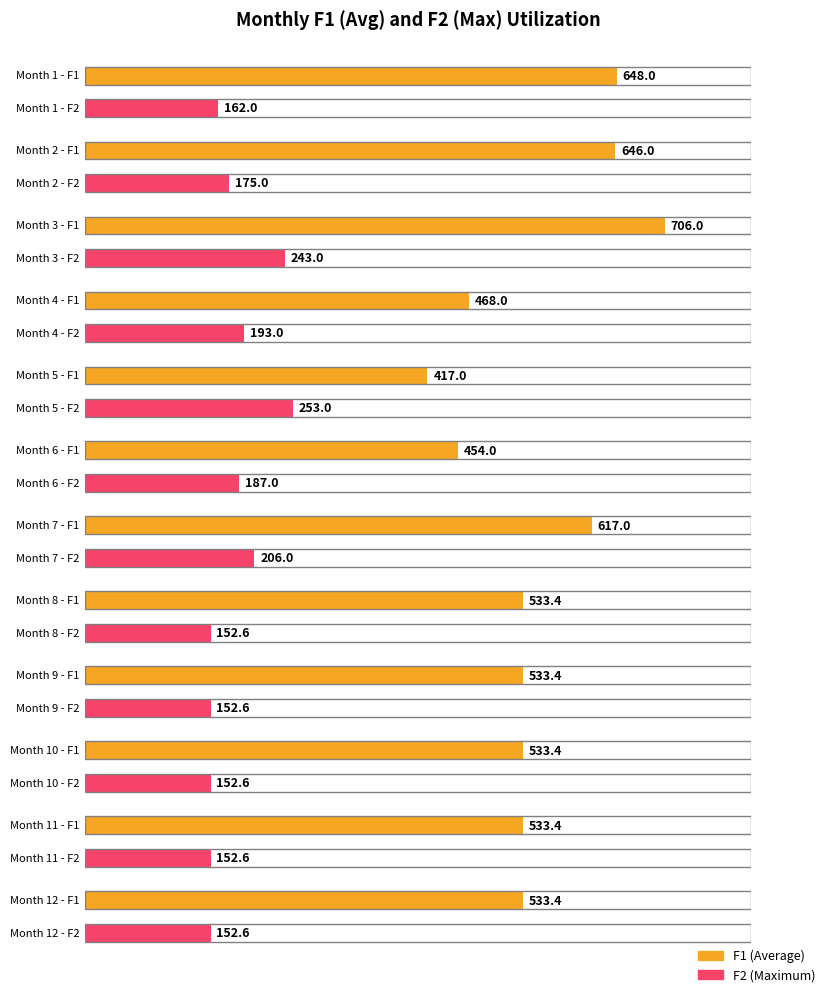

Where does the F2 series first go above 175?

3